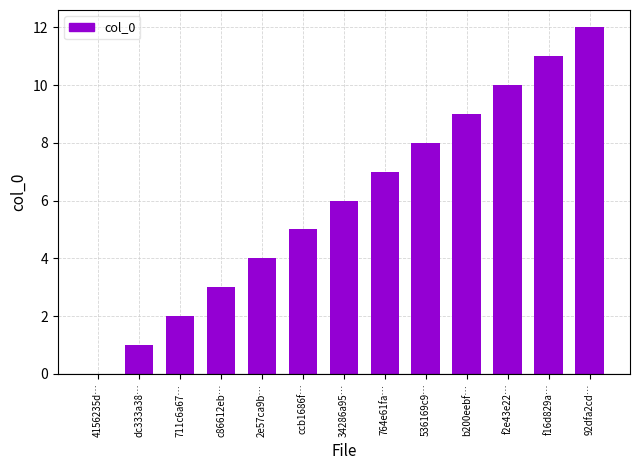

Reading left to right, list all the values displayed in this chart.

0	1	2	3	4	5	6	7	8	9	10	11	12